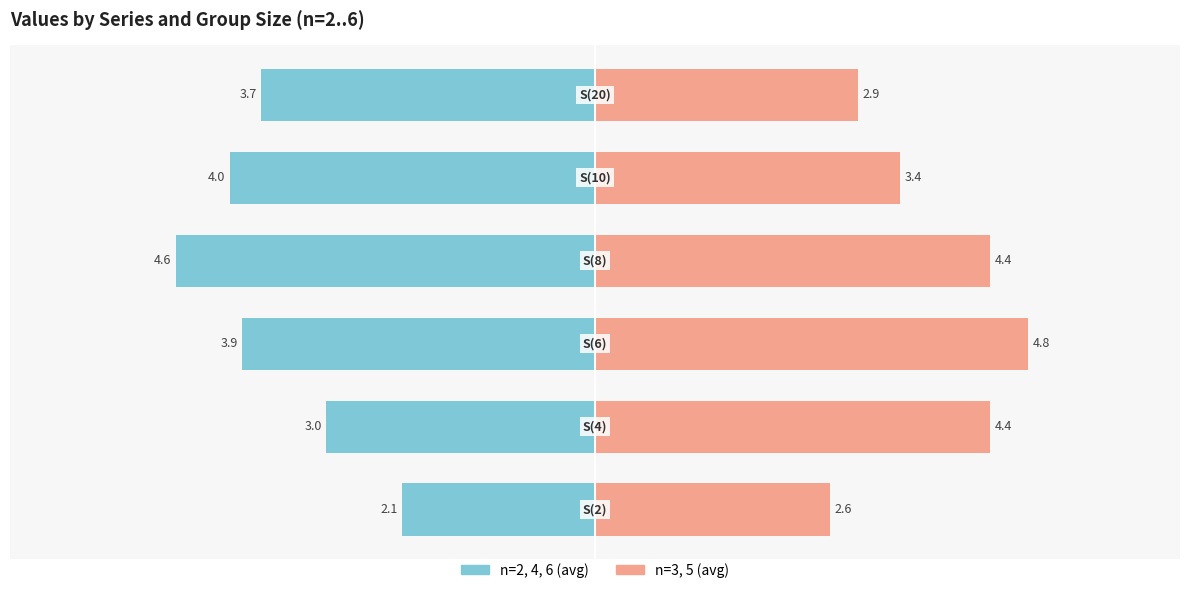

How many bars are there in each group?

2